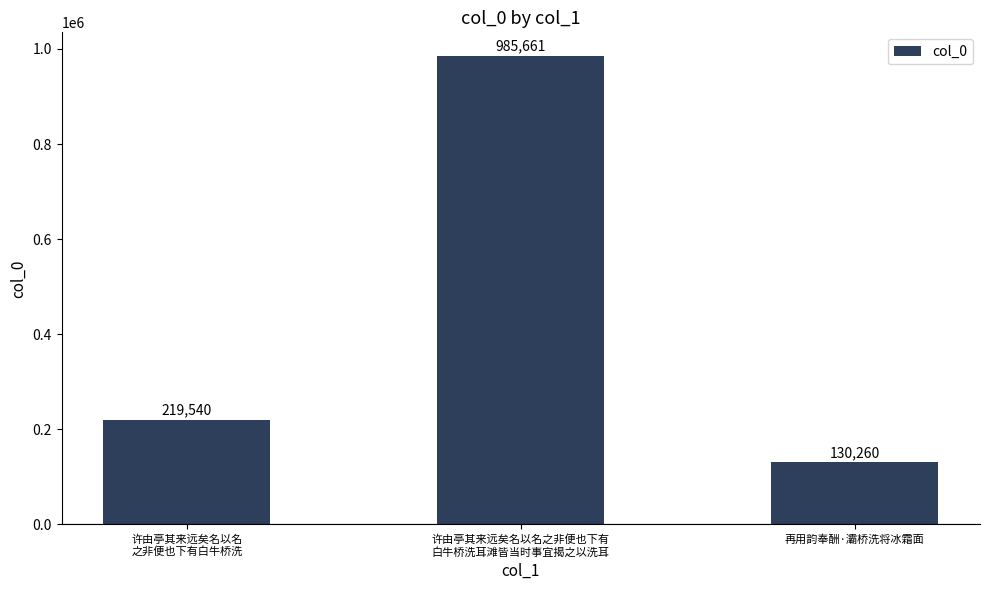

How many values are between 130260 and 985661?

3